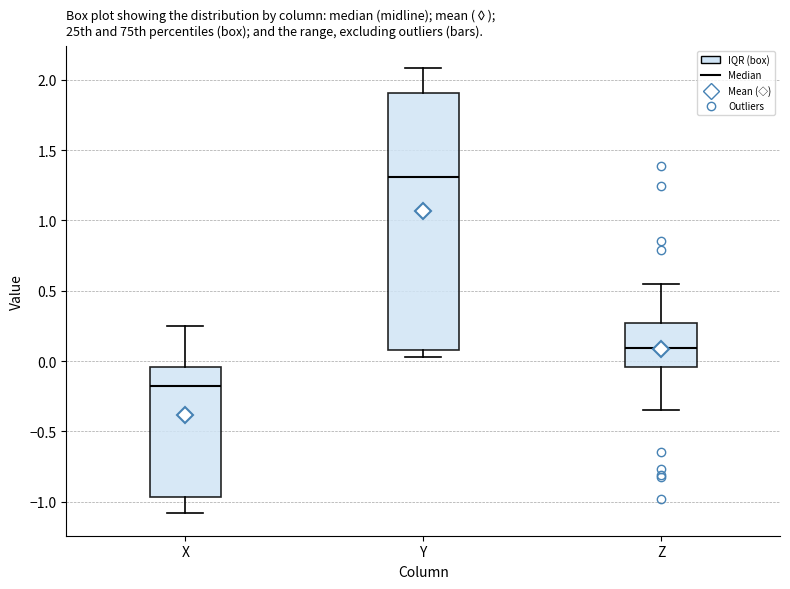

Reading left to right, transcribe this box plot: for each box, give where its median line is, the range the box spans, and where its two whiskers end, as read against the y-axis. The values are not printed on the chart, so give them approximately, as read against the axis.

X: median -0.15, box -0.95 to -0.05, whiskers -1.10 to 0.25
Y: median 1.30, box 0.10 to 1.90, whiskers 0.05 to 2.10
Z: median 0.10, box -0.05 to 0.25, whiskers -0.35 to 0.55